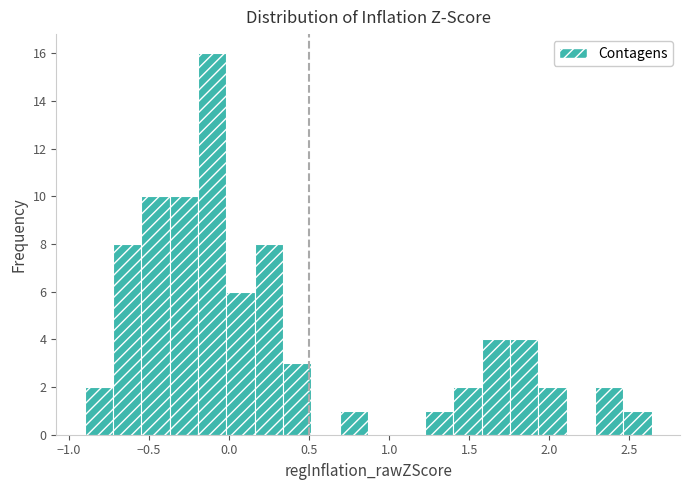

Read against the x-axis, roughly where is the centre of the tallest bar?

-0.10